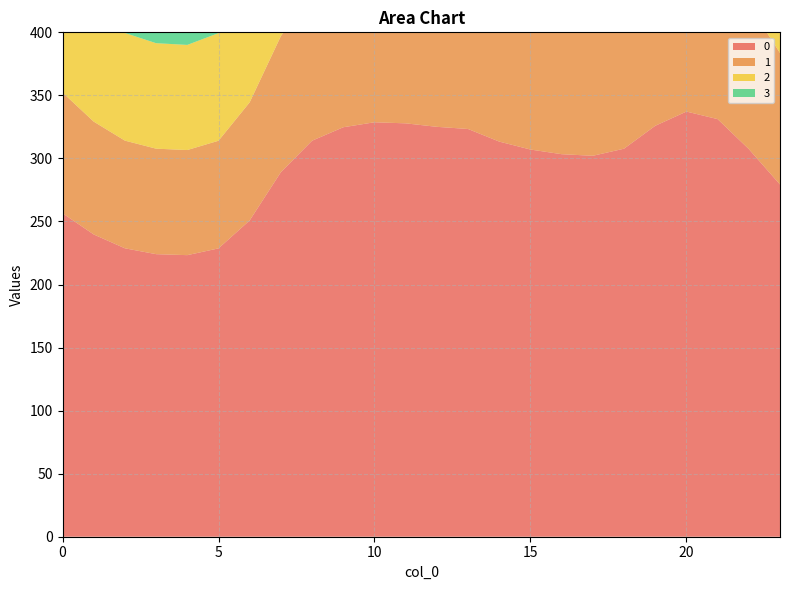

Reading left to right, extract all data points from this chart.

0: 0=256.5	1=239.7	2=228.7	3=224.1	4=223.3	5=228.7	6=250.9	7=289.1	8=314.1	9=324.7	10=328.7	11=327.8	12=325.1	13=323.3	14=313.4	15=307.1	16=303.4	17=302.1	18=307.7	19=325.9	20=337.2	21=331.2	22=307.4	23=279.3
1: 0=95.8	1=89.5	2=85.4	3=83.7	4=83.4	5=85.4	6=93.7	7=107.9	8=117.3	9=121.2	10=122.7	11=122.4	12=121.4	13=120.7	14=117.0	15=114.6	16=113.3	17=112.8	18=114.9	19=121.7	20=125.9	21=123.6	22=114.8	23=104.3
2: 0=95.8	1=89.5	2=85.4	3=83.7	4=83.4	5=85.4	6=93.7	7=107.9	8=117.3	9=121.2	10=122.7	11=122.4	12=121.4	13=120.7	14=117.0	15=114.6	16=113.3	17=112.8	18=114.9	19=121.7	20=125.9	21=123.6	22=114.8	23=104.3
3: 0=95.8	1=89.5	2=85.4	3=83.7	4=83.4	5=85.4	6=93.7	7=107.9	8=117.3	9=121.2	10=122.7	11=122.4	12=121.4	13=120.7	14=117.0	15=114.6	16=113.3	17=112.8	18=114.9	19=121.7	20=125.9	21=123.6	22=114.8	23=104.3